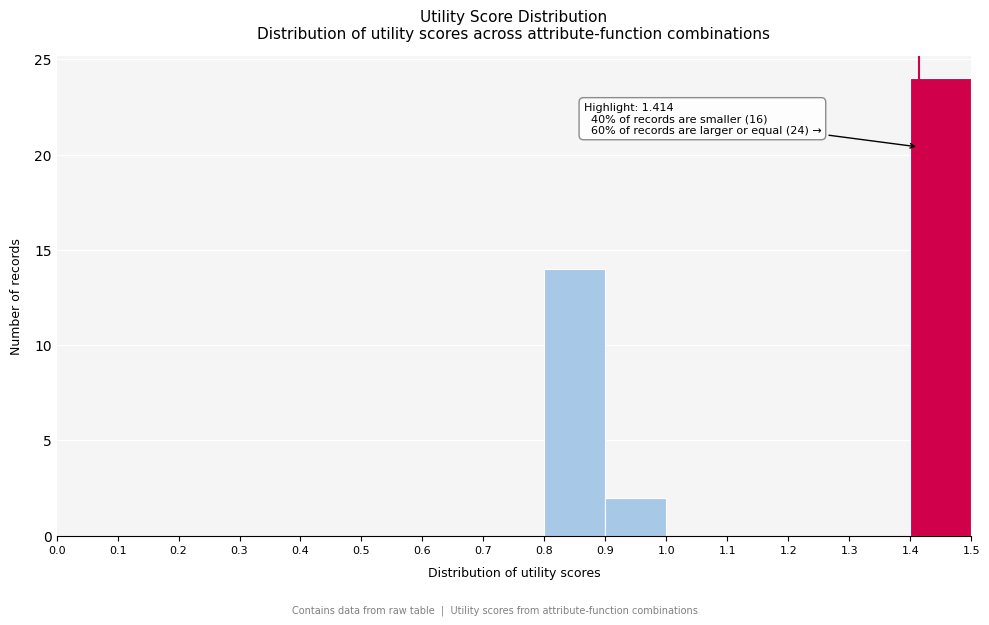

Which range on the x-axis has the tallest bar?

1.4 to 1.5